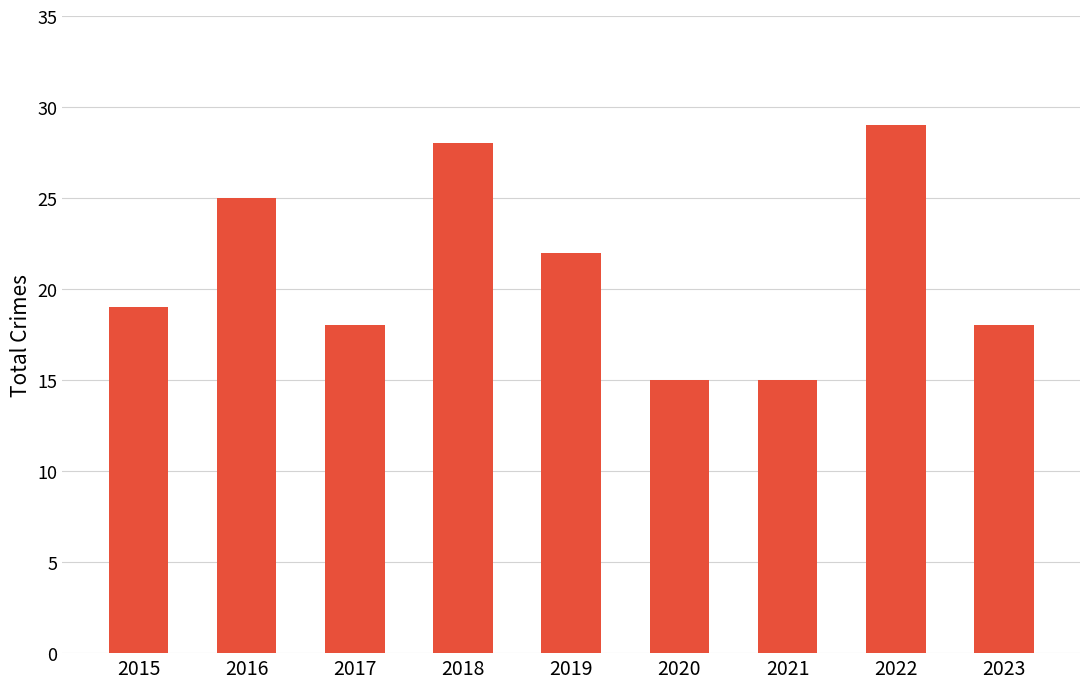

Where is the data nearest to the value 22?

2019